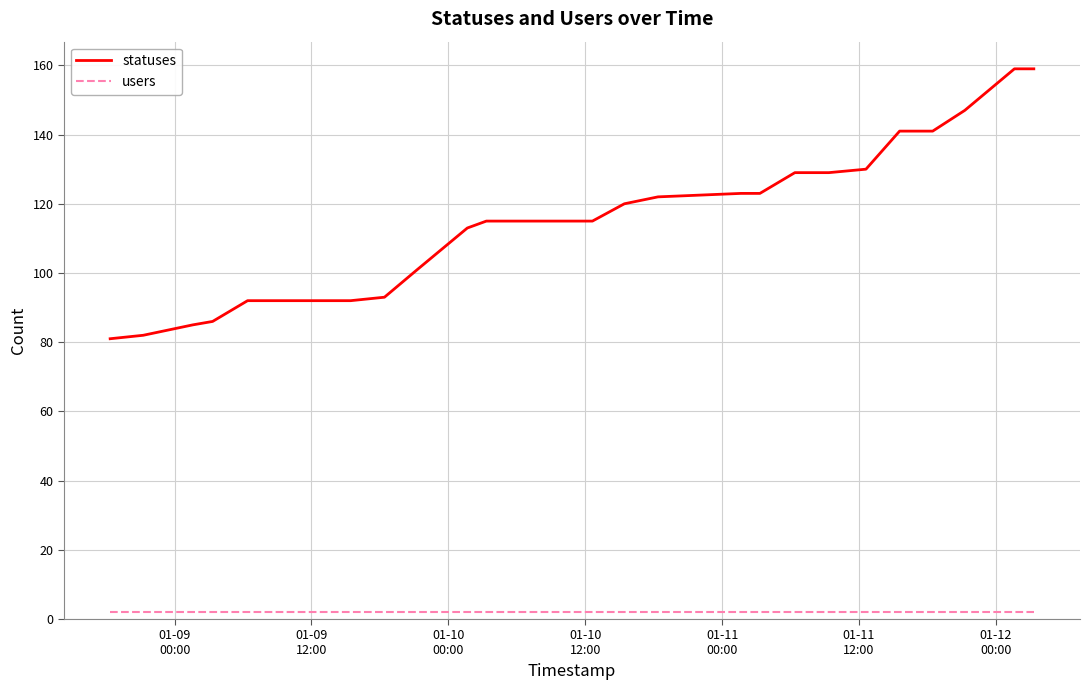

Which series has the largest total across all categories?

statuses